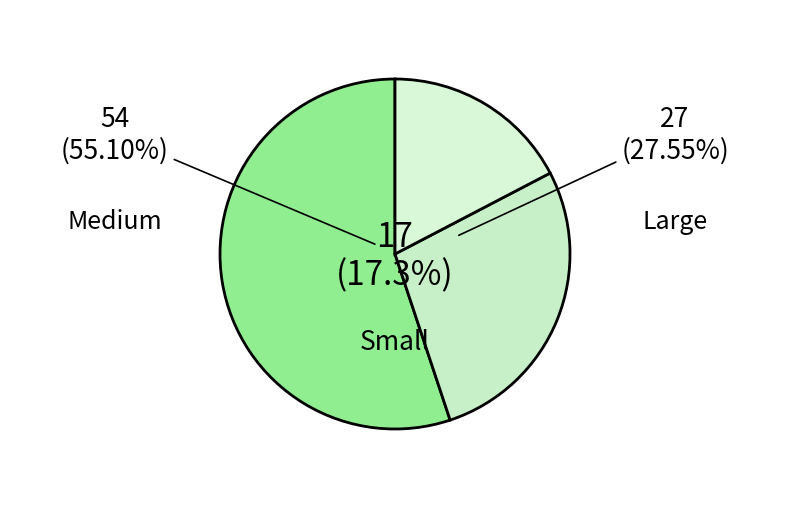

Which slice is the largest?

Medium